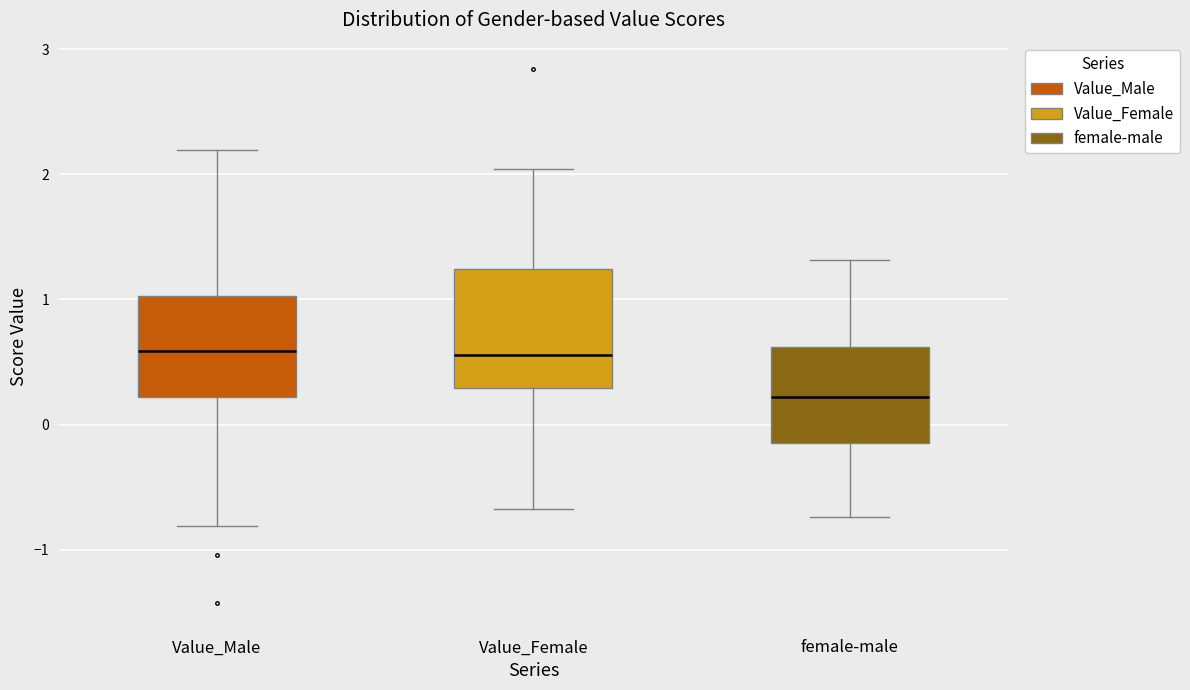

Reading left to right, transcribe this box plot: for each box, give where its median line is, the range the box spans, and where its two whiskers end, as read against the y-axis. The values are not printed on the chart, so give them approximately, as read against the axis.

Value_Male: median 0.6, box 0.2 to 1.0, whiskers -0.8 to 2.2
Value_Female: median 0.6, box 0.3 to 1.2, whiskers -0.7 to 2.0
female-male: median 0.2, box -0.1 to 0.6, whiskers -0.7 to 1.3